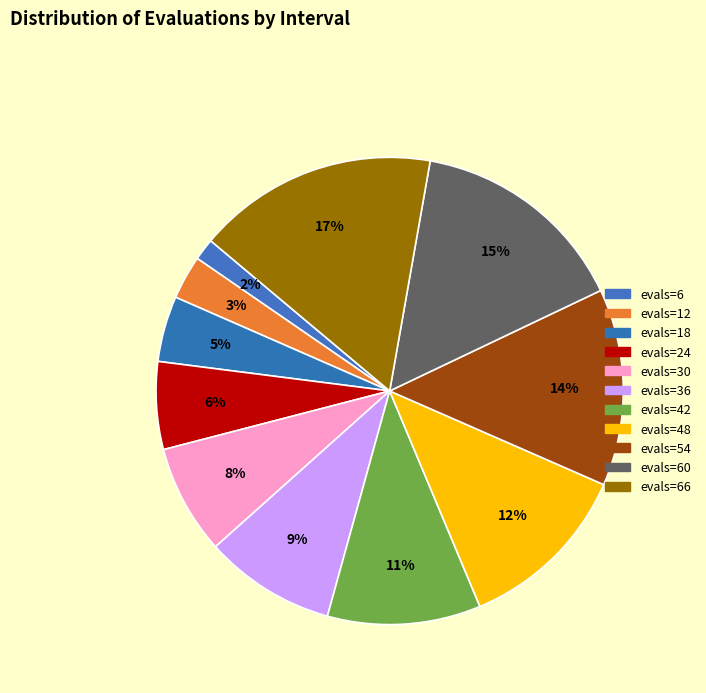

To the nearest percent, what is the difference between the largest and smallest slice percentages?

15%